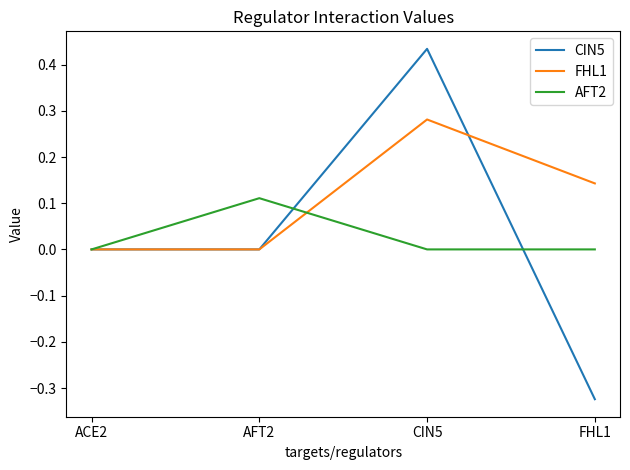

What are all the series names shown in the legend?

CIN5, FHL1, AFT2